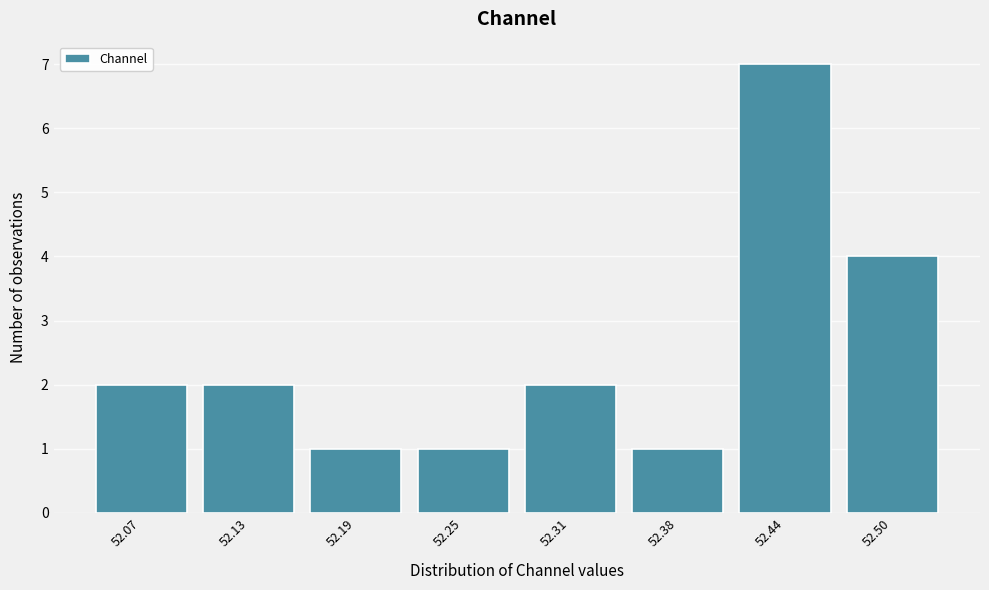

Reading right to left, what are all the values shown in this chart?

52.50=4	52.44=7	52.38=1	52.31=2	52.25=1	52.19=1	52.13=2	52.07=2